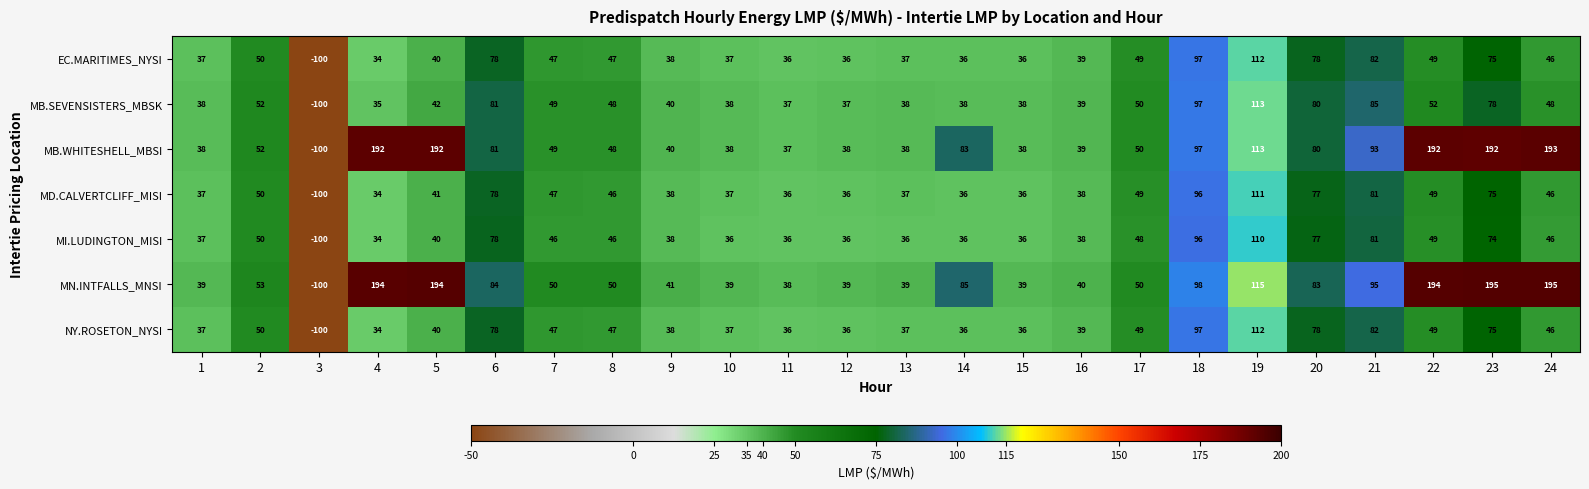

What is the minimum value shown in the chart?

-100